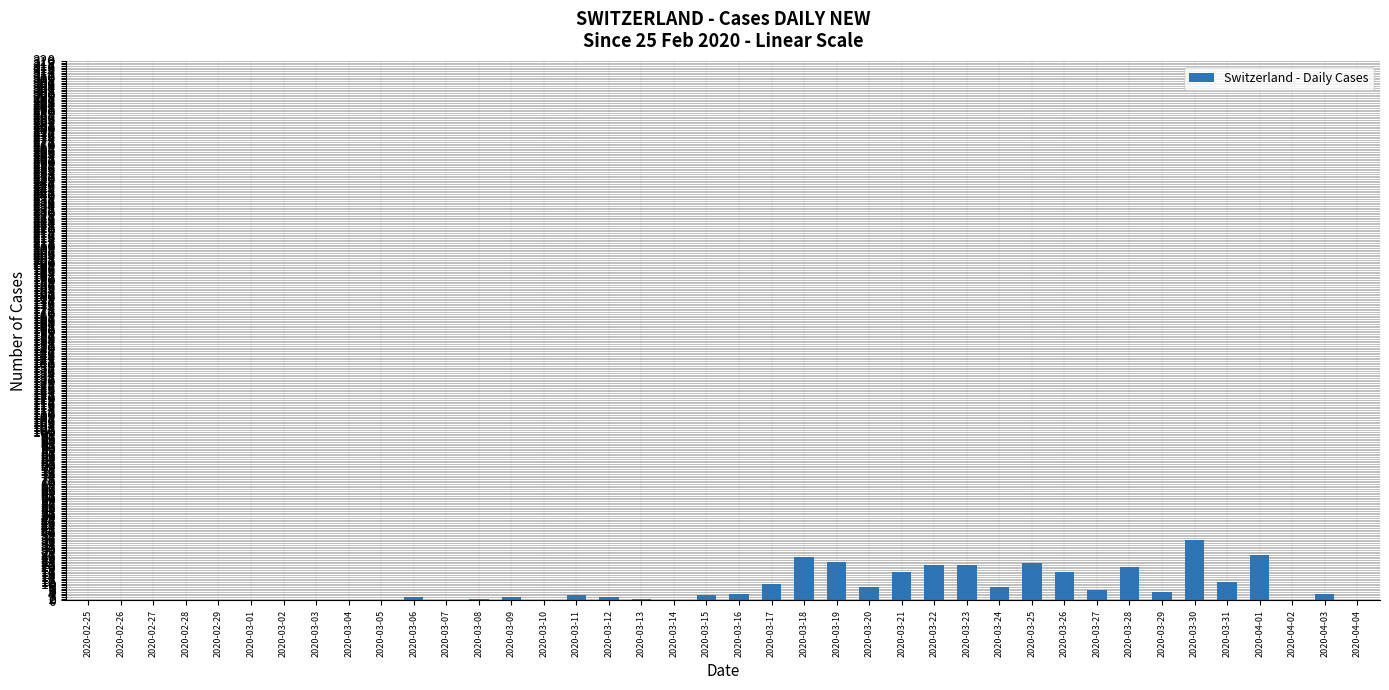

Is it true that the value at 2020-03-18 is 14?

False